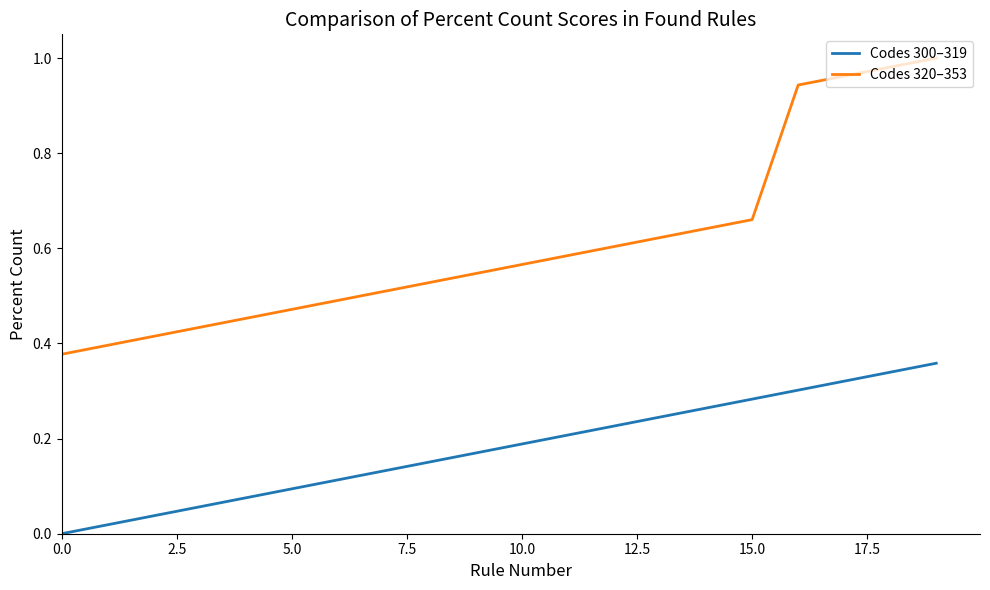

Which series has the largest total across all categories?

Codes 320–353